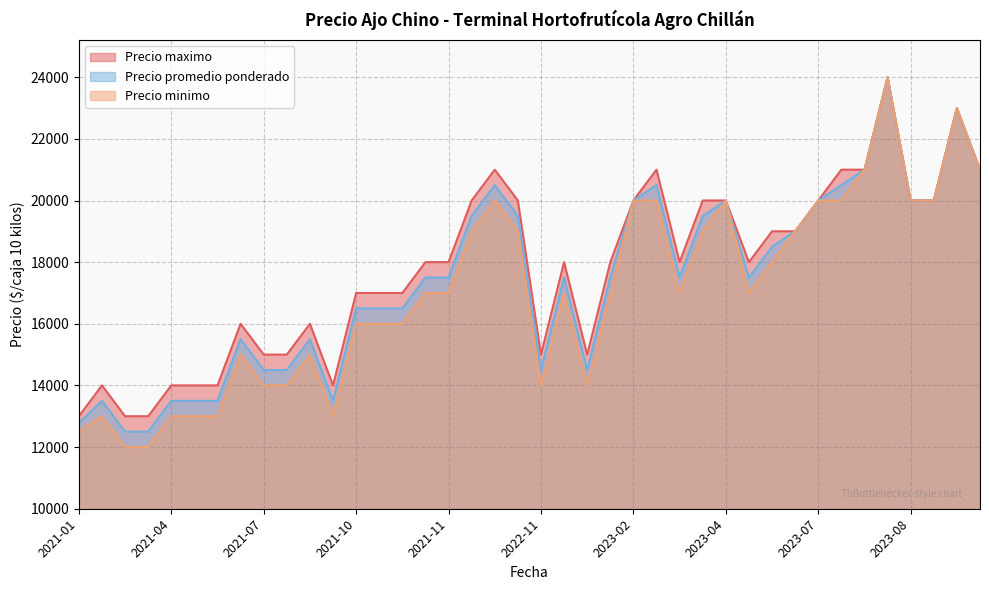

In Precio minimo, how many points are lower than both neighbors (excluding endpoints)?

9